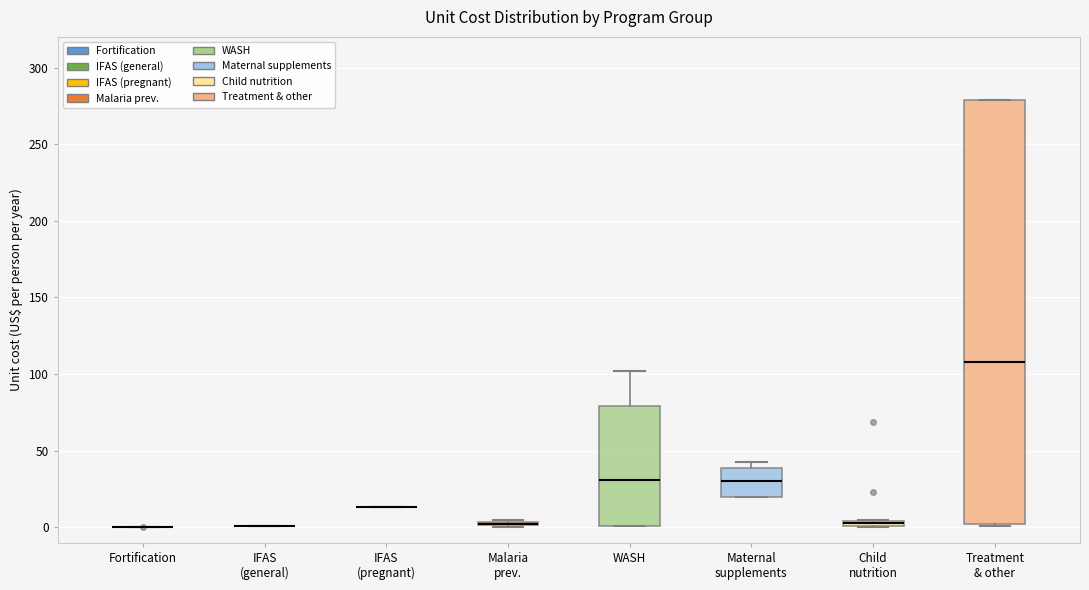

Comparing the boxes themselves (not the whiskers), which one is the tallest?

Treatment & other